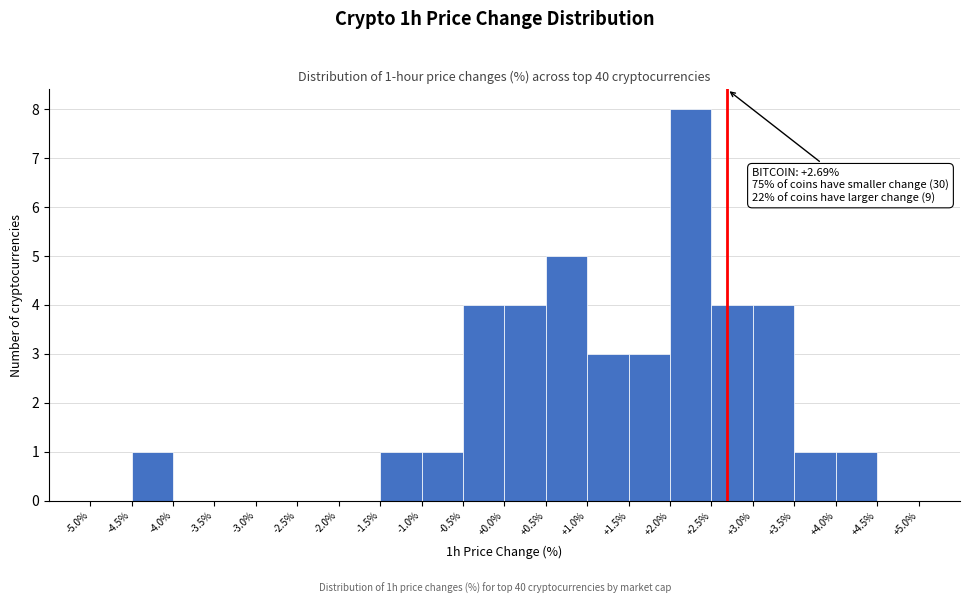

Which range on the x-axis has the tallest bar?

+2.0% to +2.5%